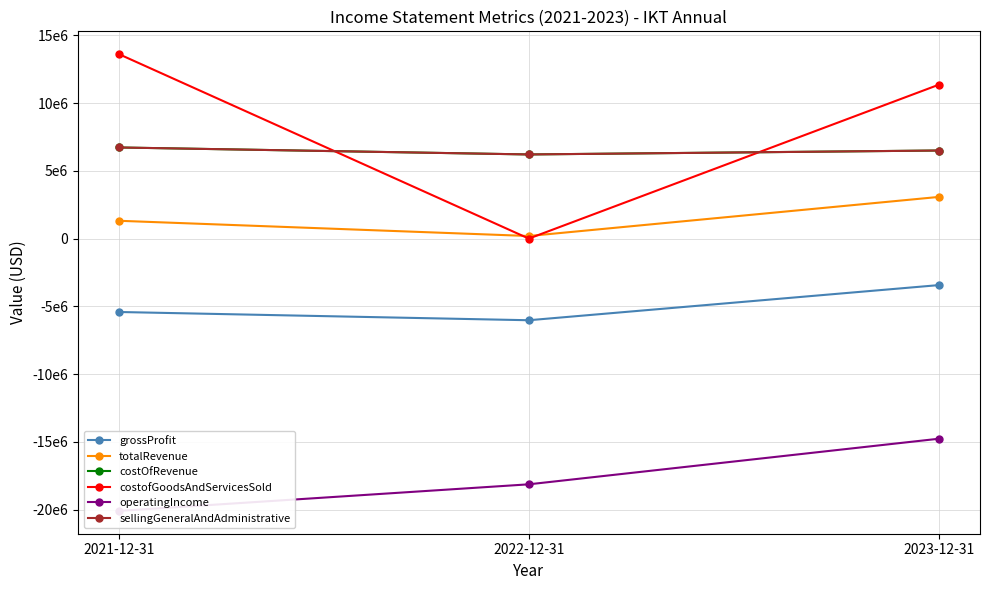

Count the number of data series in this chart.

6